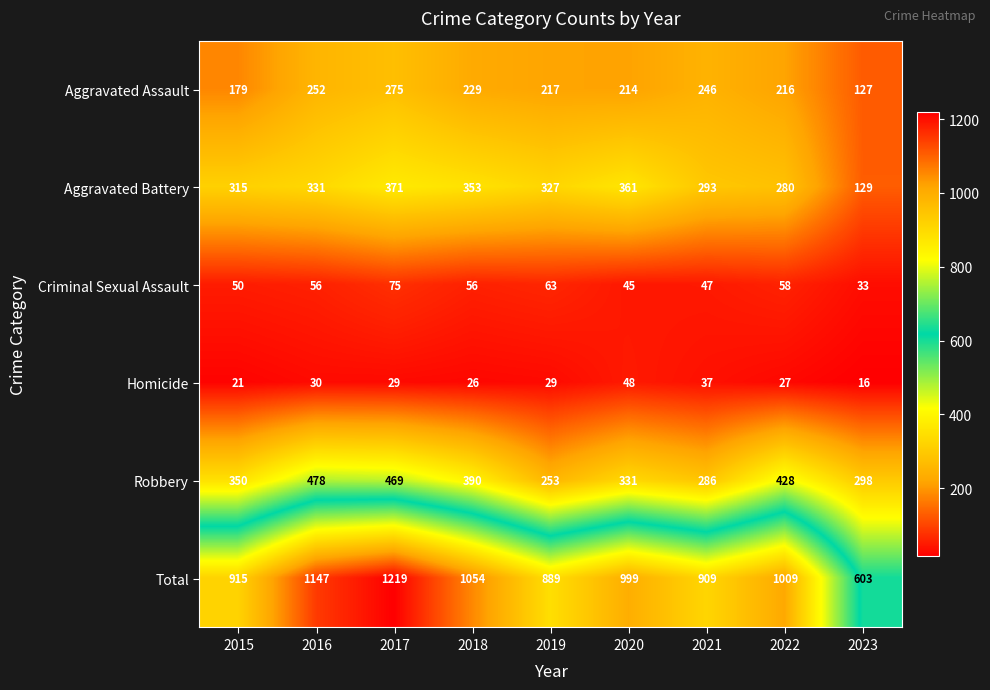

Which label corresponds to the largest value in the chart?

2017